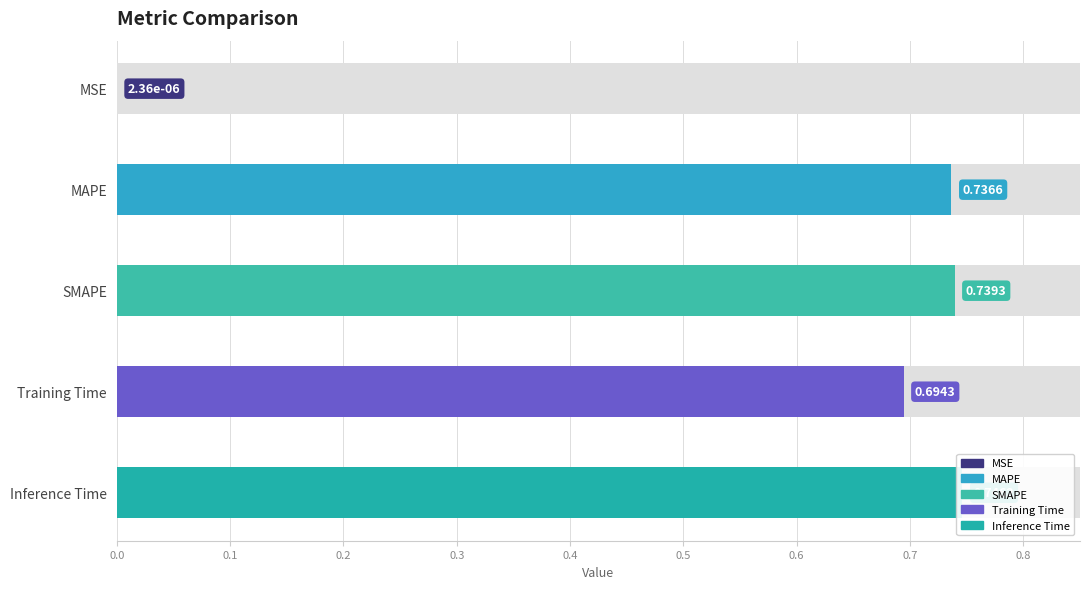

Are the bars horizontal?

Yes